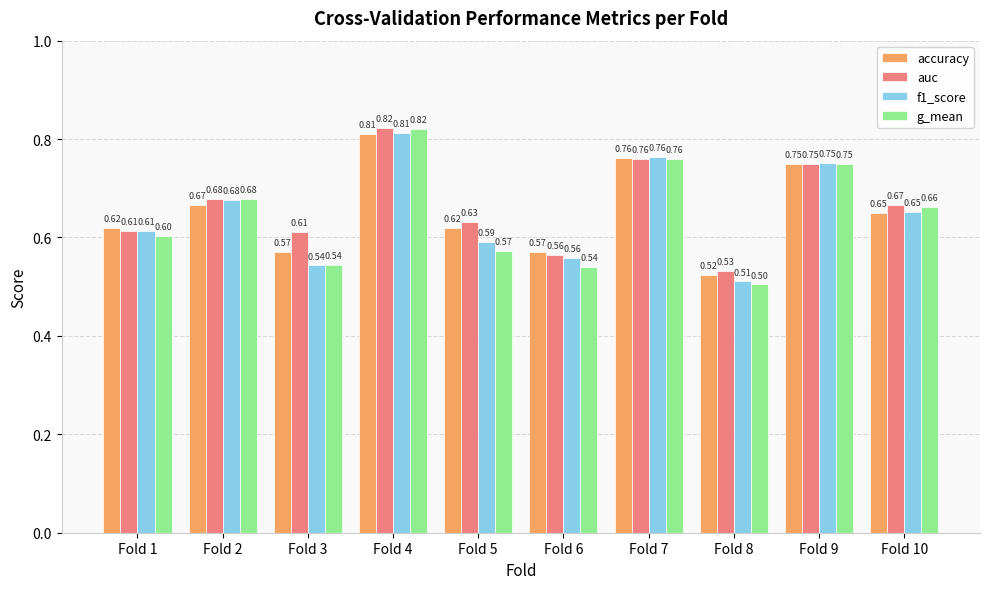

What is the sum of the auc values at Fold 5 and Fold 3?

1.2